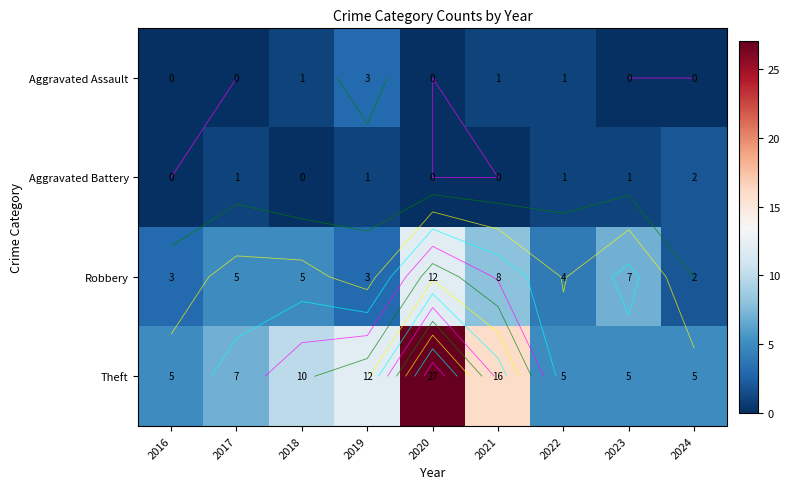

What is the difference between the maximum and minimum values in the Aggravated Battery series?

2